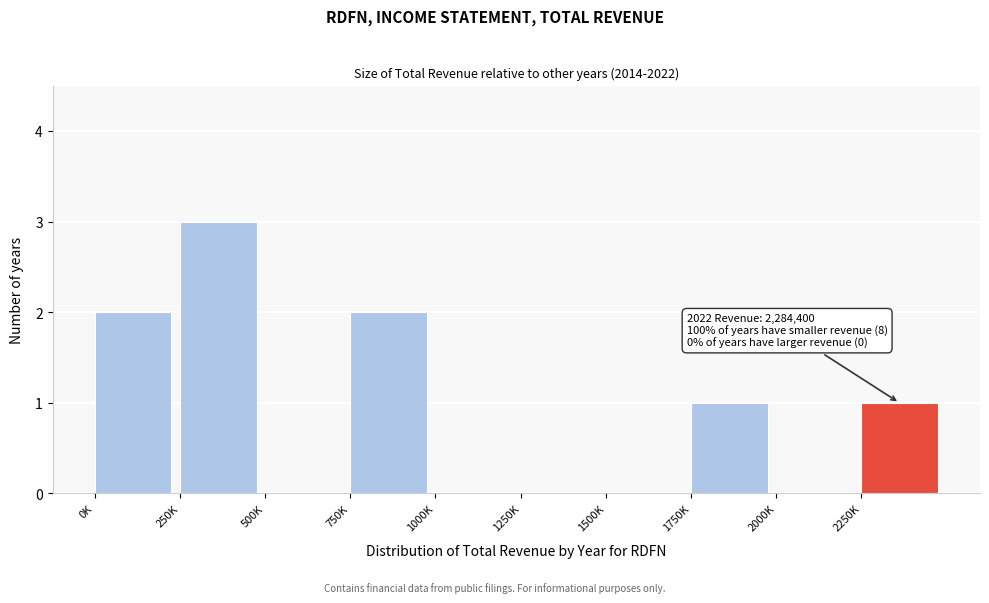

Reading right to left, transcribe all the data shown in this chart.

2250K=1	2000K=0	1750K=1	1500K=0	1250K=0	1000K=0	750K=2	500K=0	250K=3	0K=2